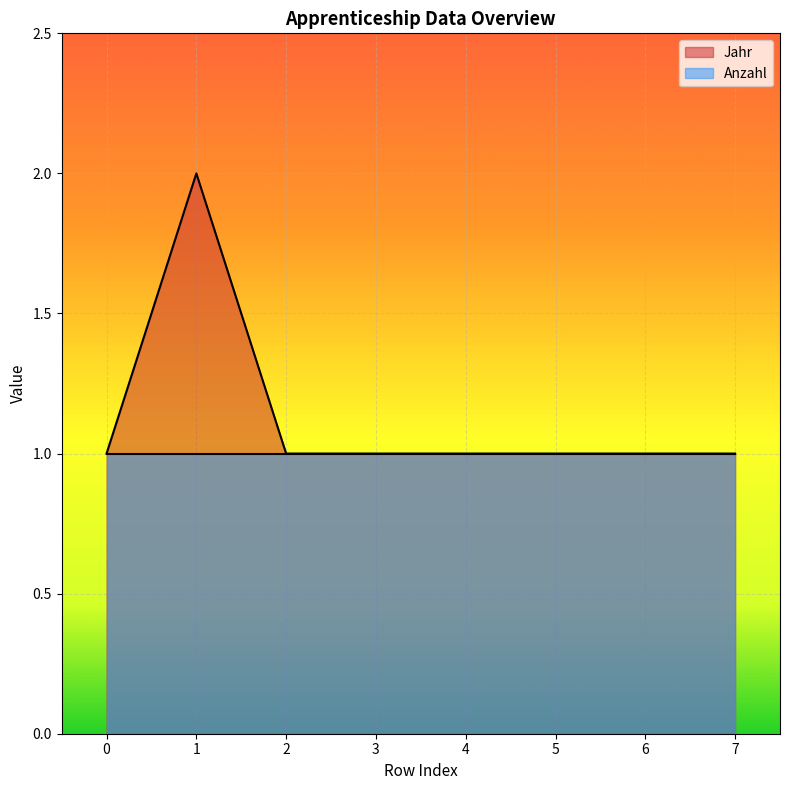

What is the sum of the values at 1 and 5?

3